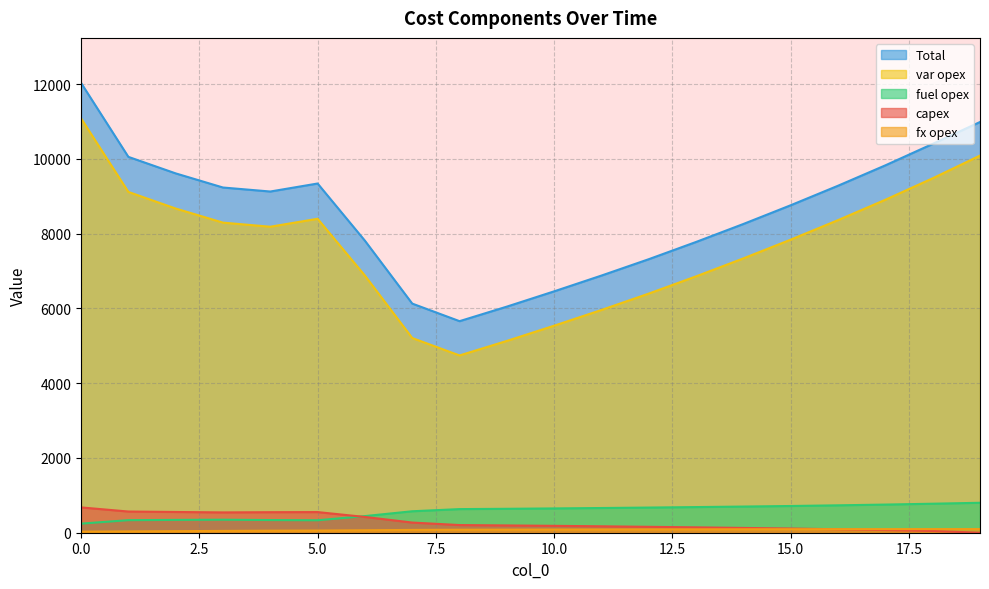

Is it true that capex equals 92 at 16?

True